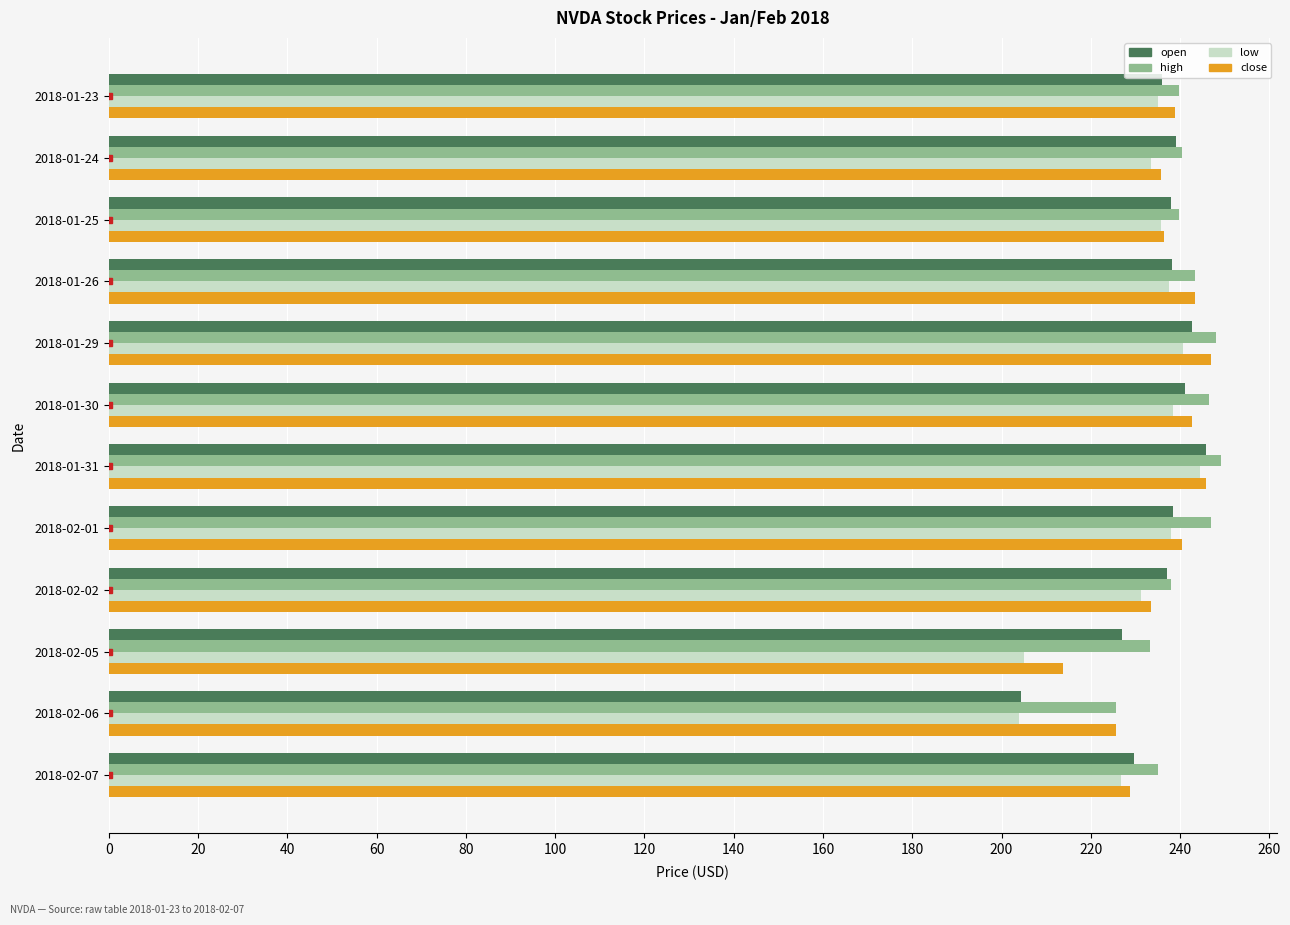

Is the value of close at 2018-02-06 greater than the value of open at 2018-02-06?

Yes